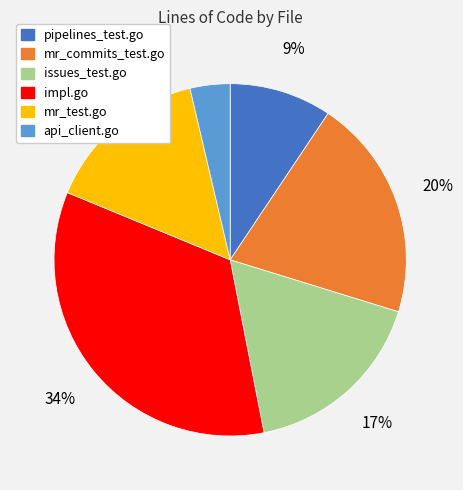

Which category has the smallest portion of the pie?

api_client.go